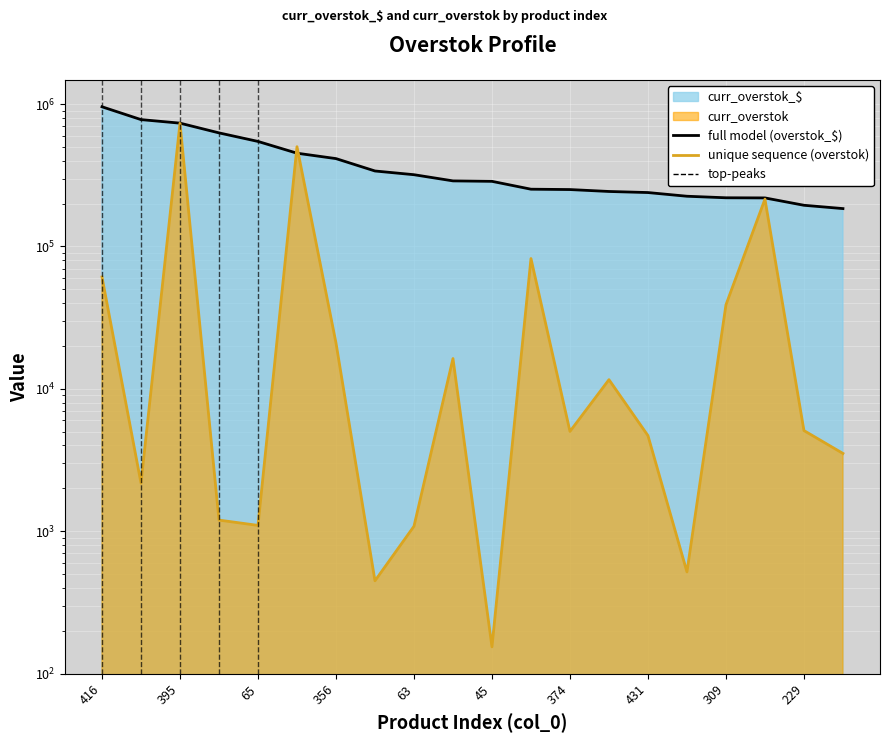

Is it true that unique sequence (overstok) equals 1229338.4 at 395?

False